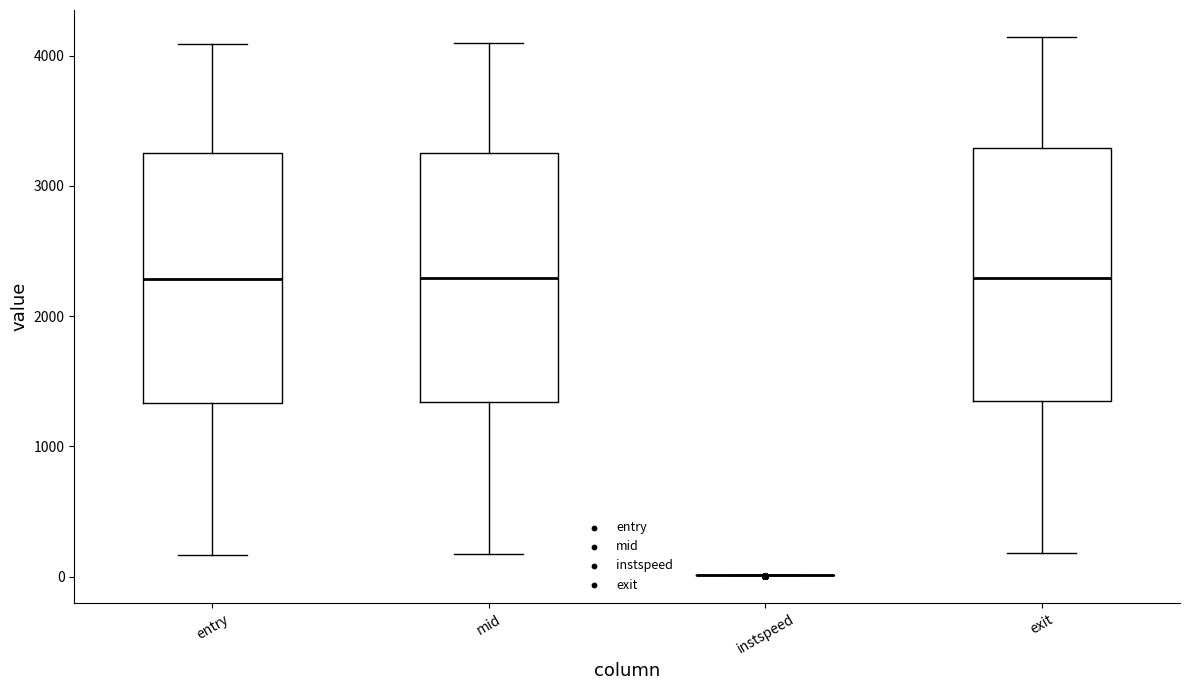

Where does the median line of the box for entry sit on the y-axis? The values are not printed on the chart, so give them approximately, as read against the axis.

2300